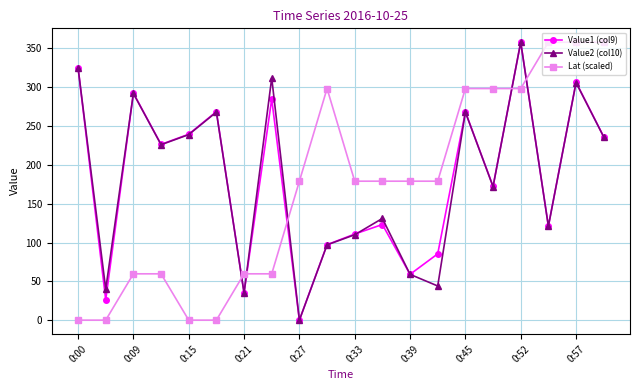

True or false: Value2 (col10) has more than 1 interior local peaks.

True